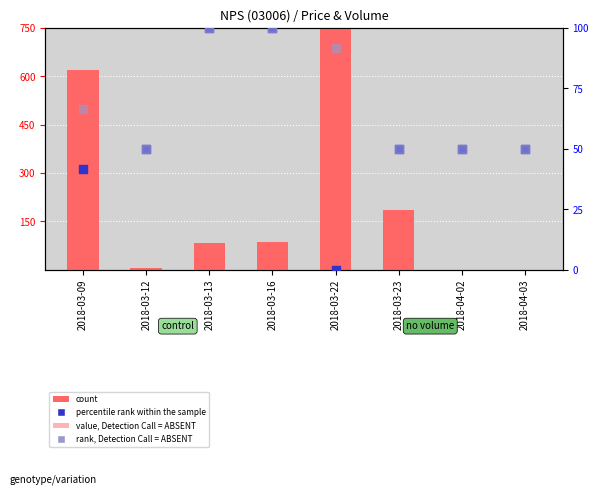

Which series has the largest total across all categories?

count